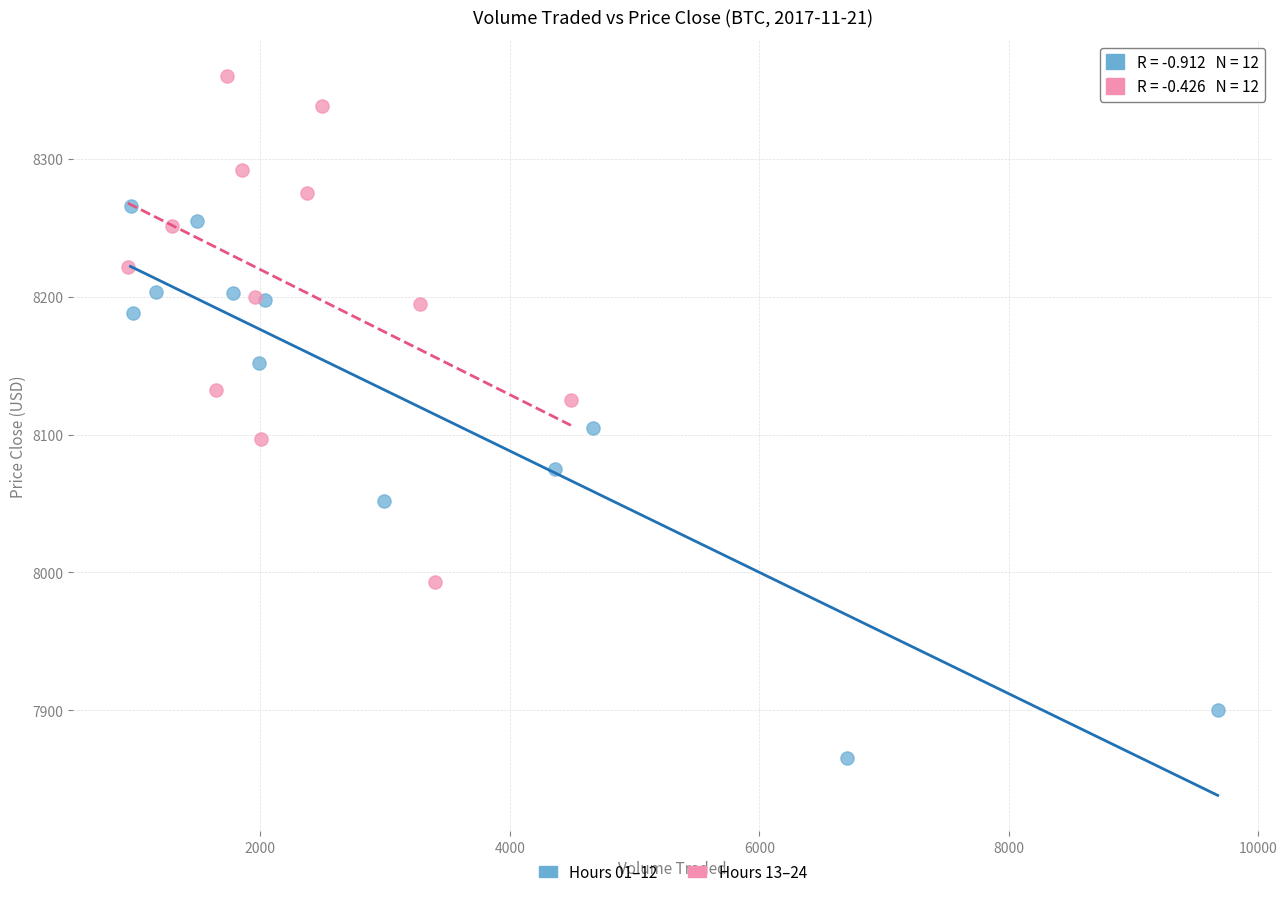

What are all the series names shown in the legend?

Hours 01–12, Hours 13–24